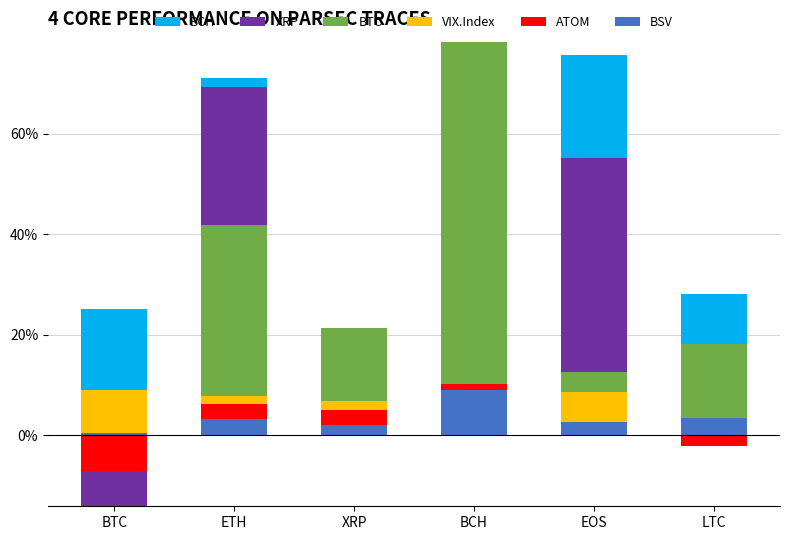

True or false: XRP has a value of 0.1 at ETH.

False